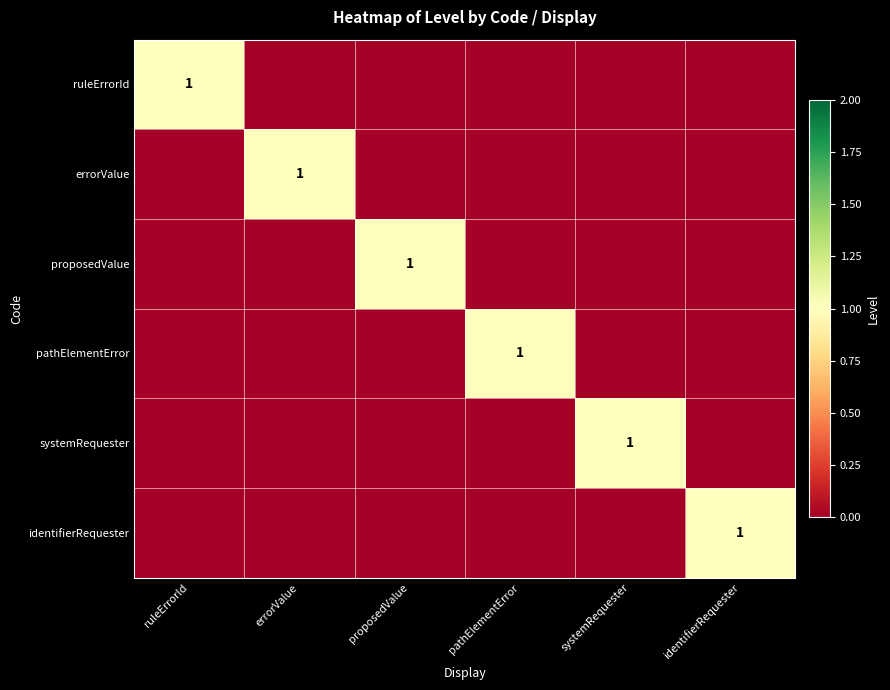

What is the maximum value shown in the chart?

1